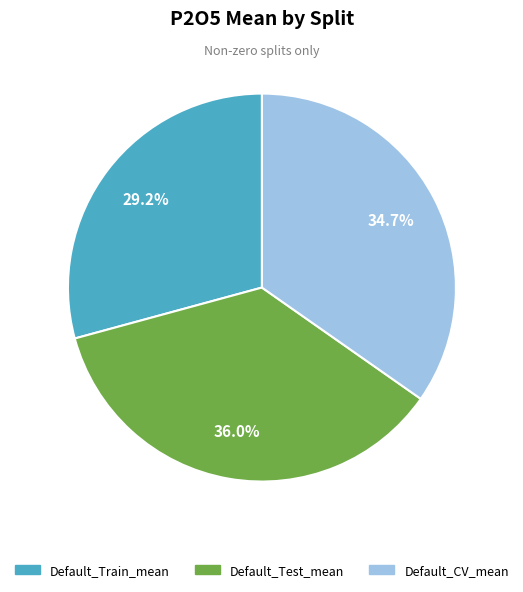

What percentage is the Default_CV_mean slice, to the nearest percent?

35%